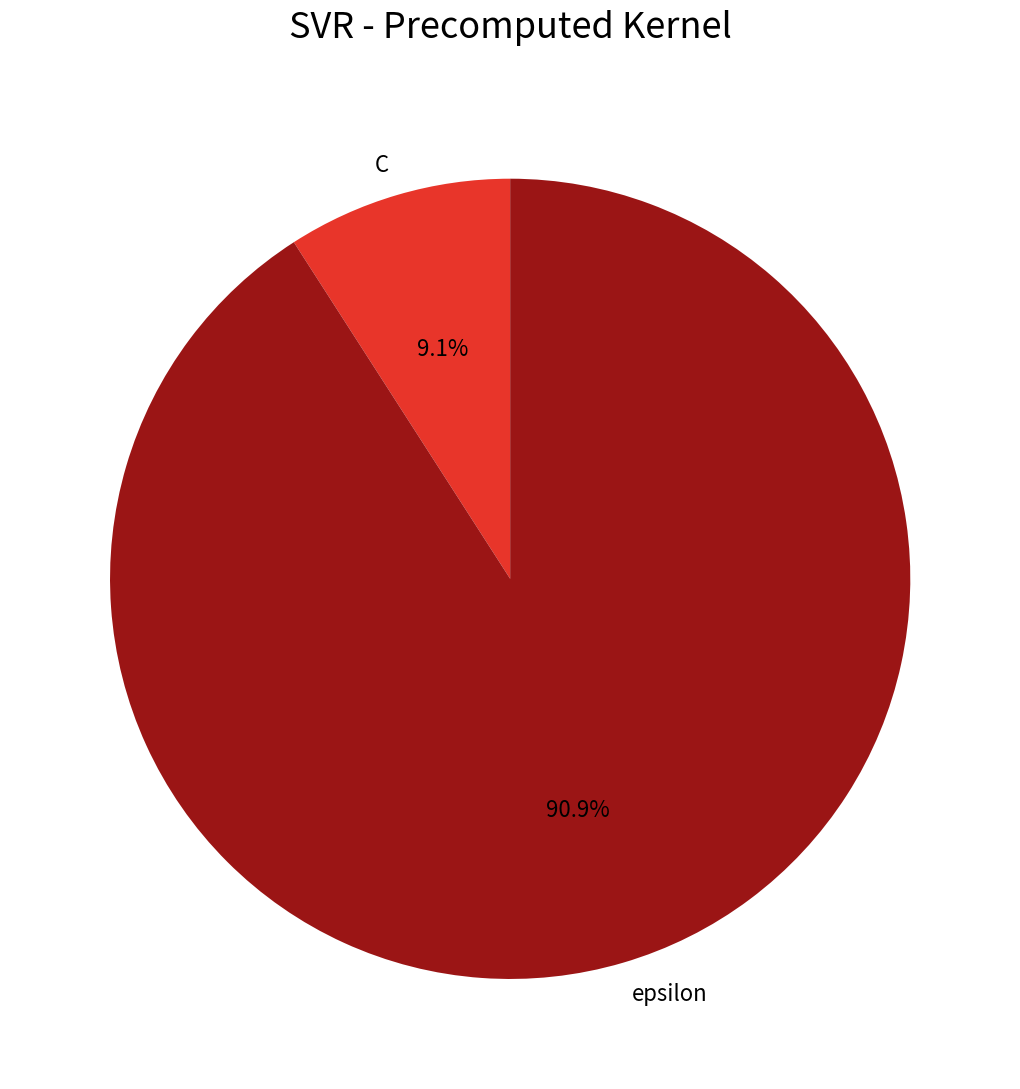

To the nearest percent, what percentage of the pie is epsilon?

91%